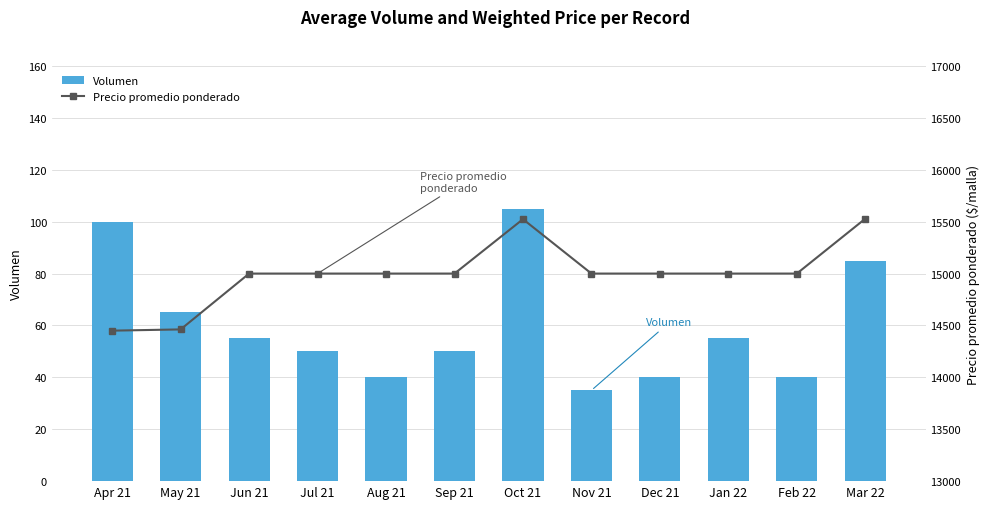

What are all the series names shown in the legend?

Volumen, Precio promedio ponderado